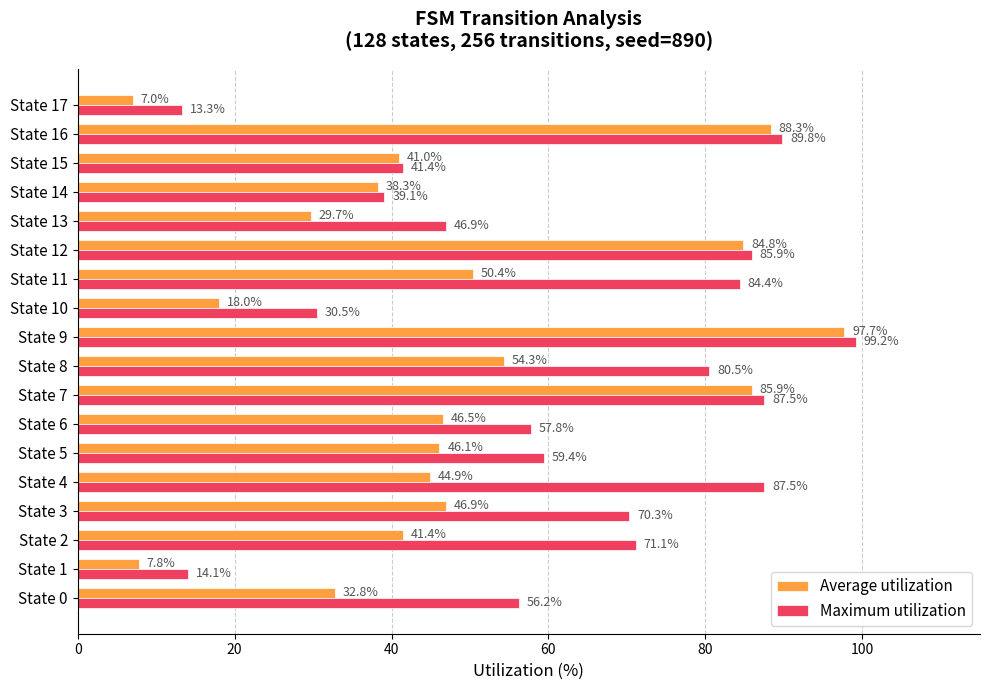

What is the spread (max minus min) of values at State 12?

1.1